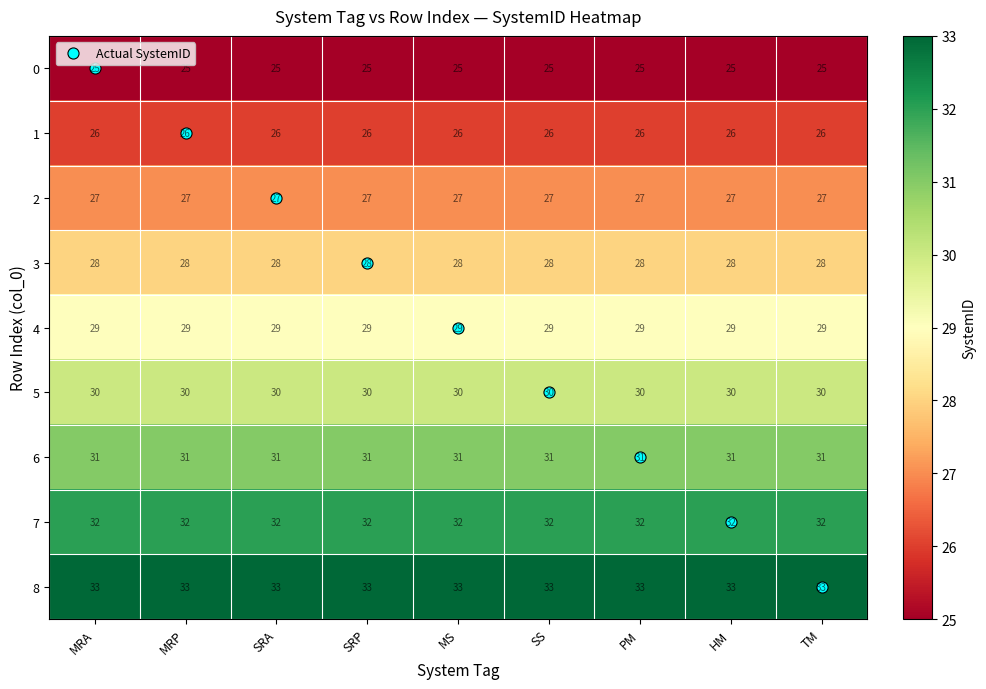

What is the smallest value displayed?

25